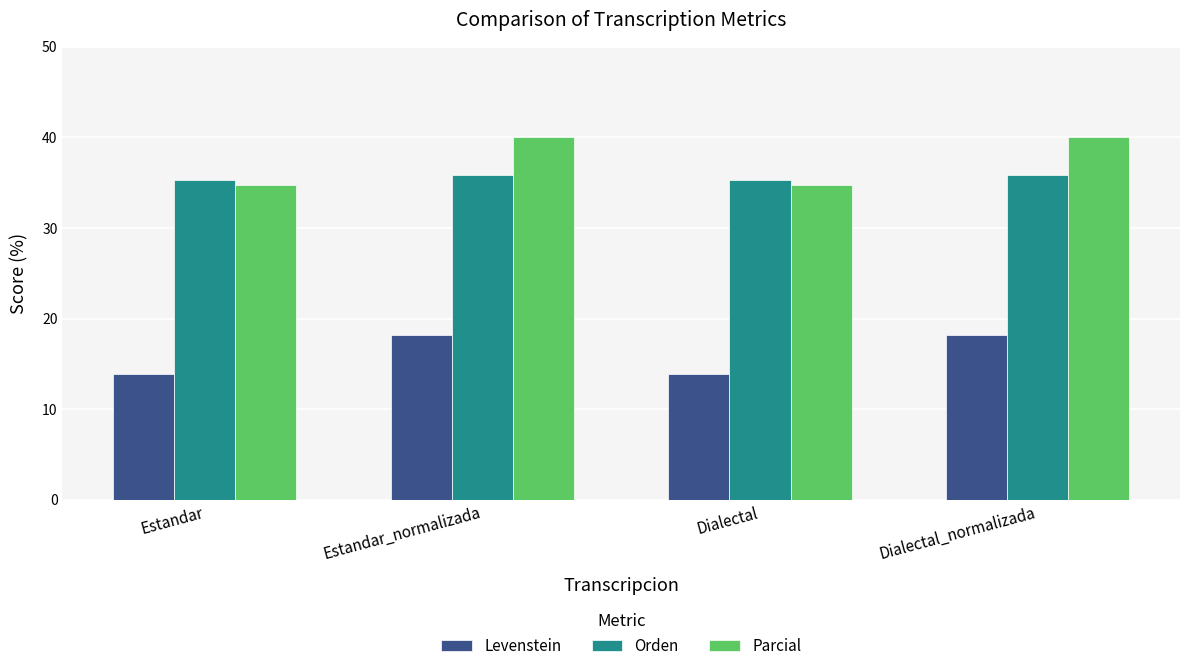

What is the label of the 1st bar from the left?

Estandar